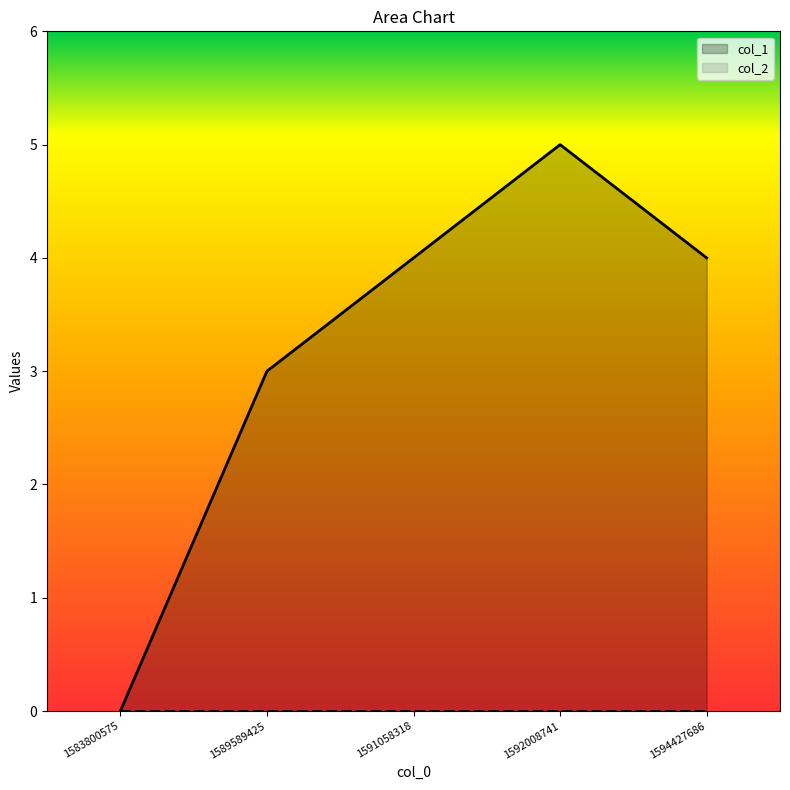

List the labels in order of value, smallest first.

1583800575, 1589589425, 1591058318, 1594427686, 1592008741